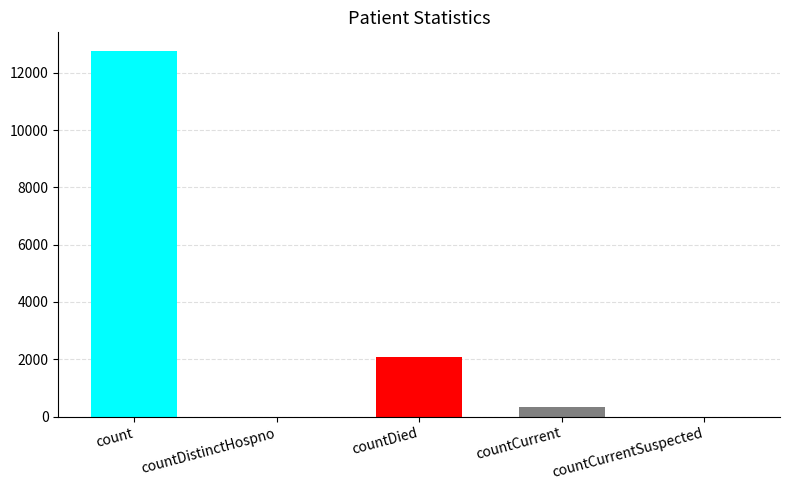

Where does the data first go above 329?

count